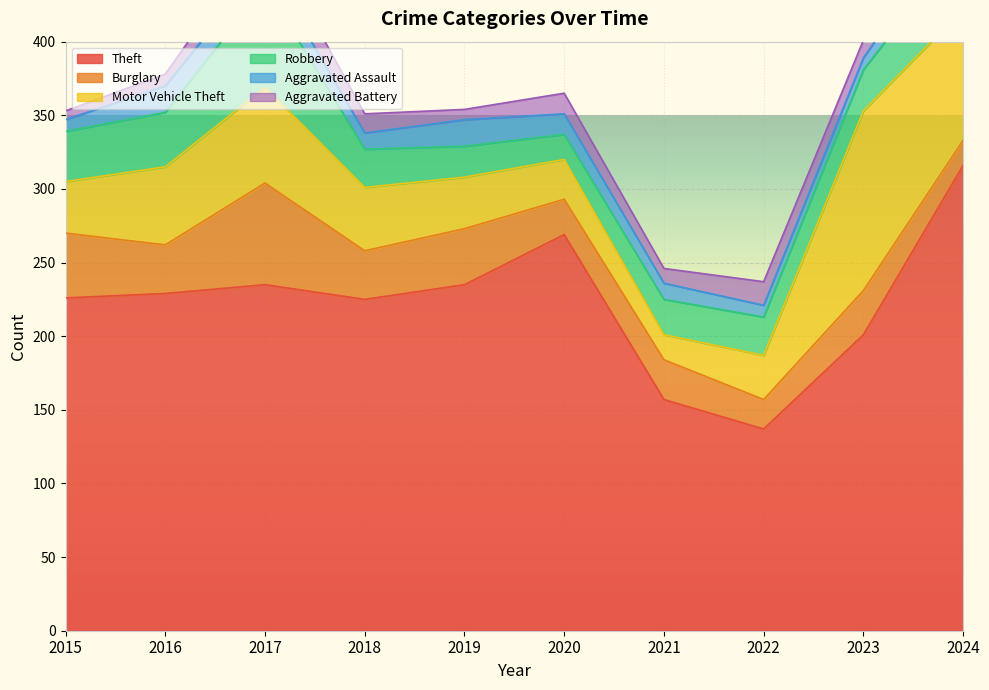

Between which two adjacent categories do Robbery and Burglary first intersect?

2015 and 2016